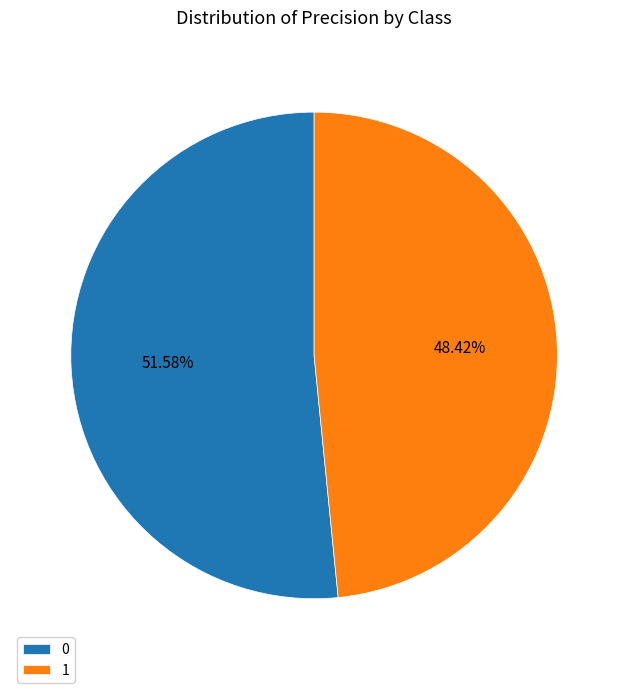

Rank the categories by value from highest to lowest.

0, 1